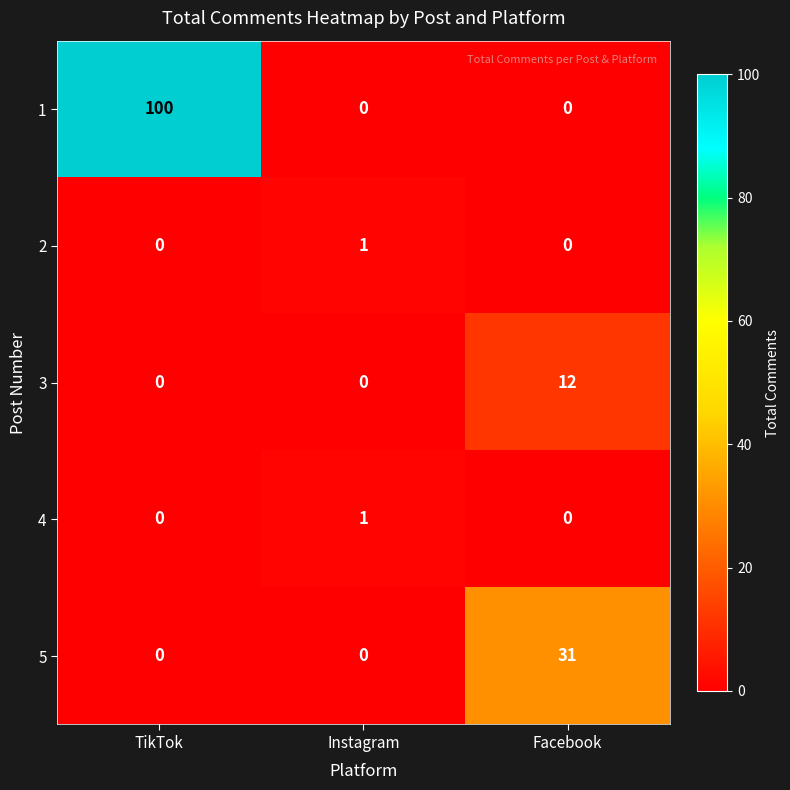

The 3 series shows 0 at TikTok. True or false?

True